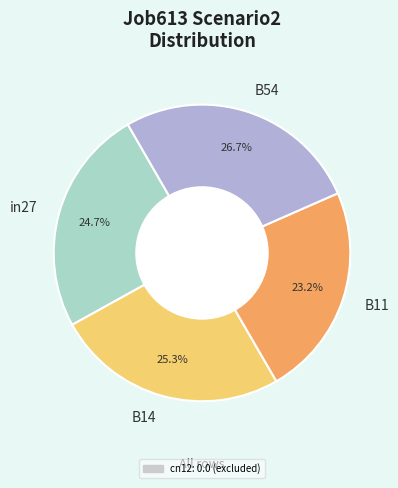

What portion of the pie excludes B54?

73.3%